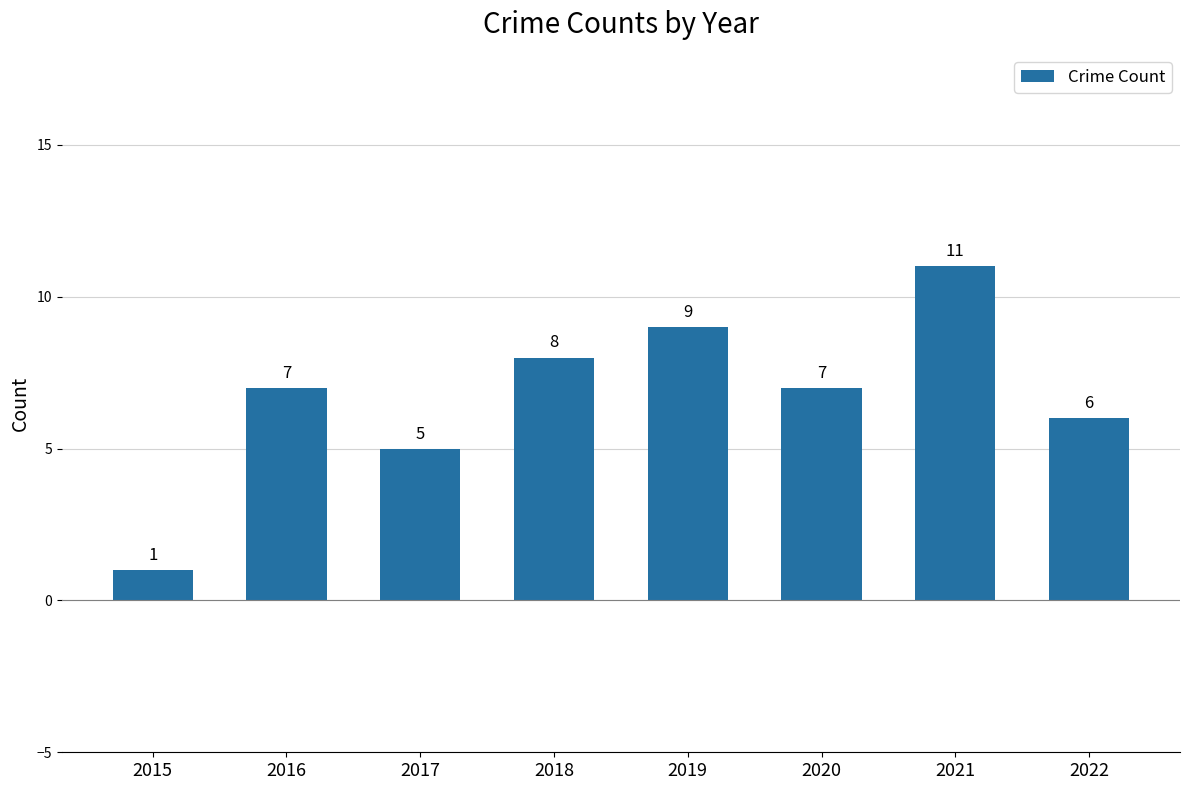

Where is the data nearest to the value 6?

2022